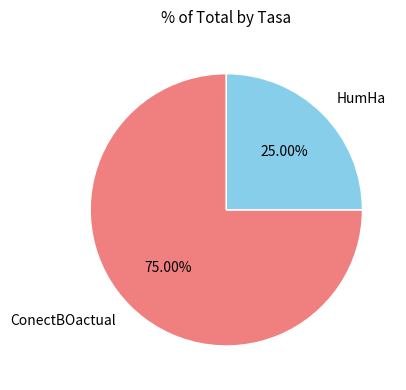

To the nearest percent, what is the average slice percentage?

50%